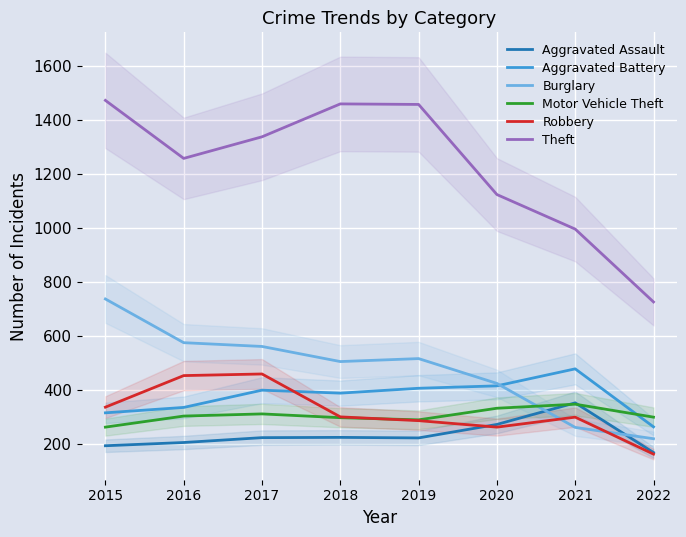

What is the difference between the maximum and minimum values in the Robbery series?

297